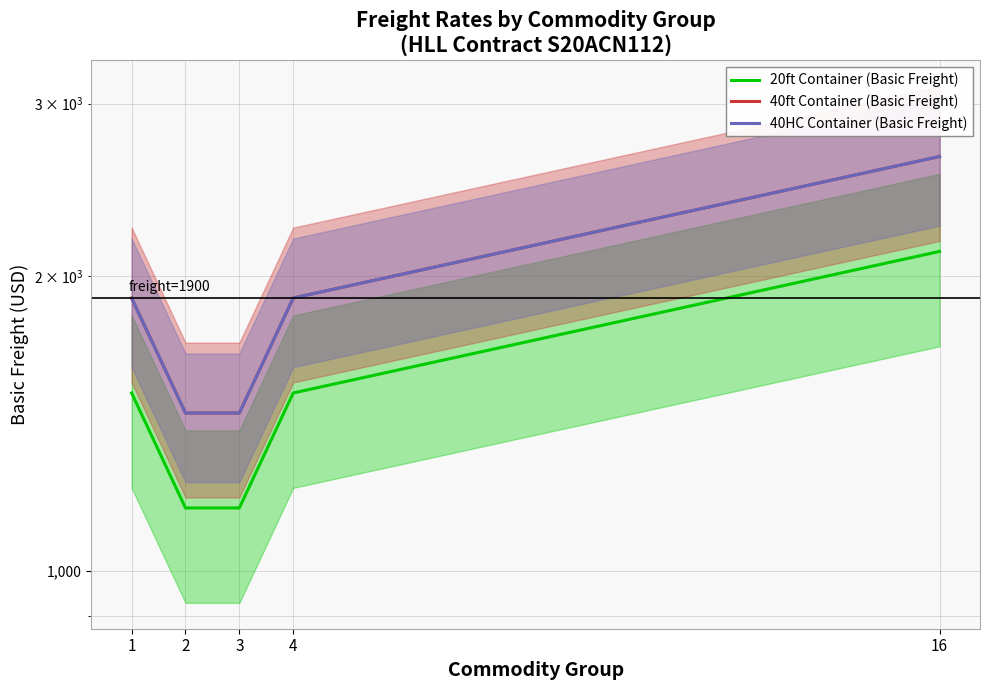

The value of 40HC Container (Basic Freight) at 3 is 1450. True or false?

True